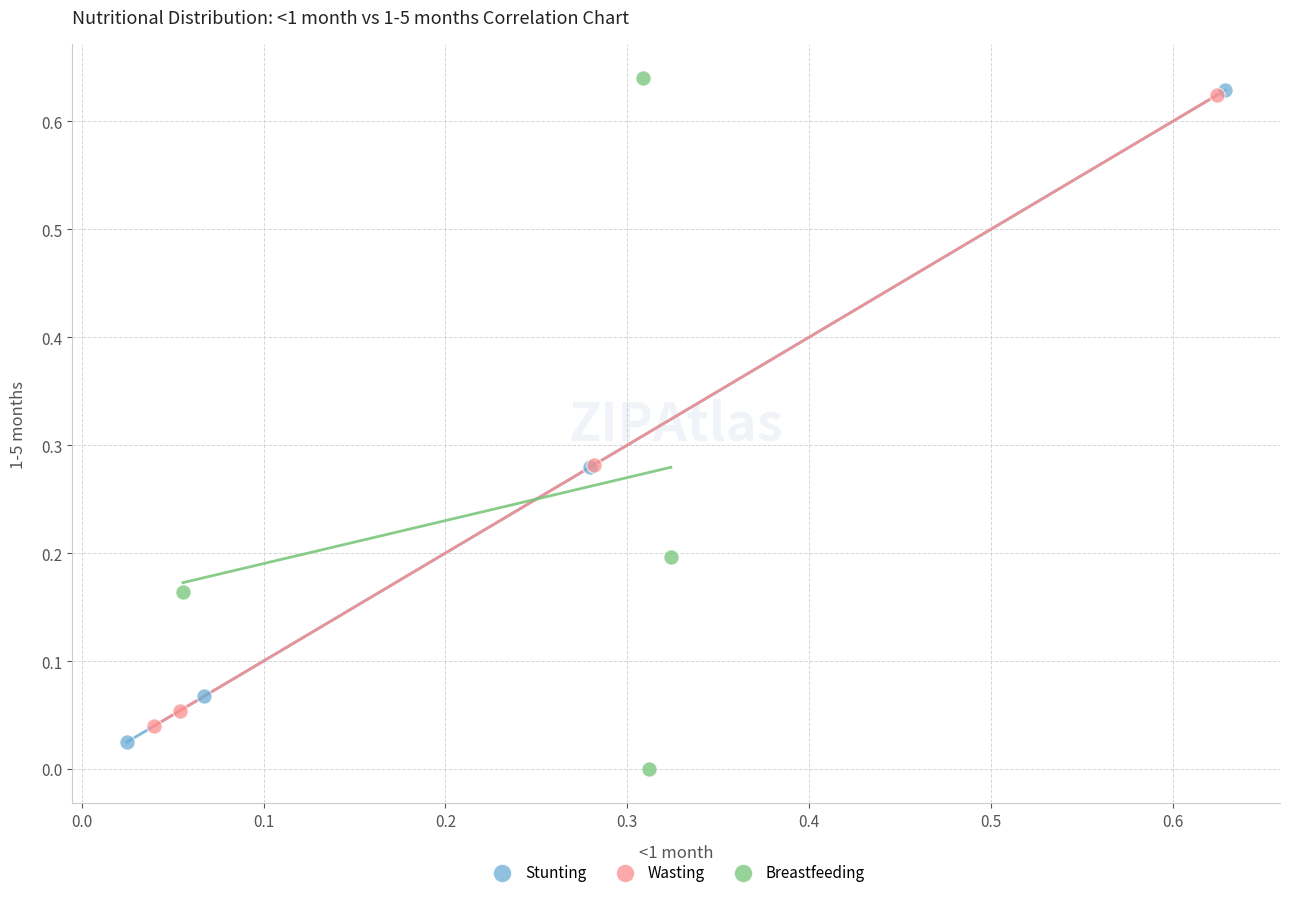

Which series has the widest spread of Y values?

Breastfeeding